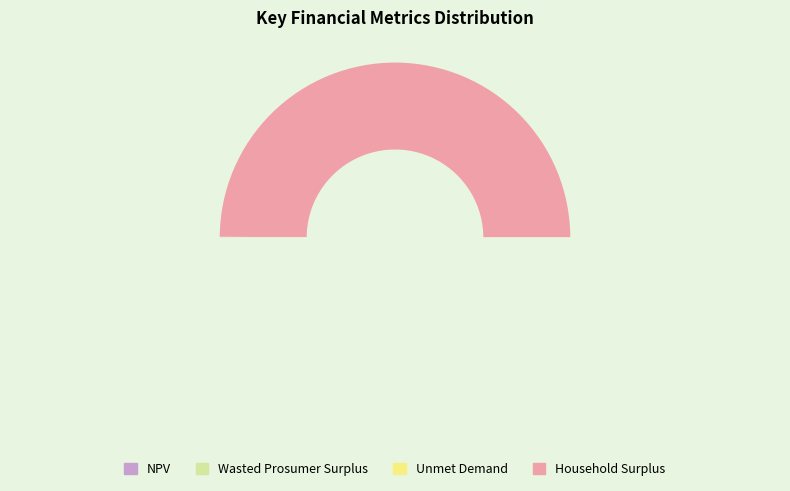

Which category accounts for the majority?

Household Surplus